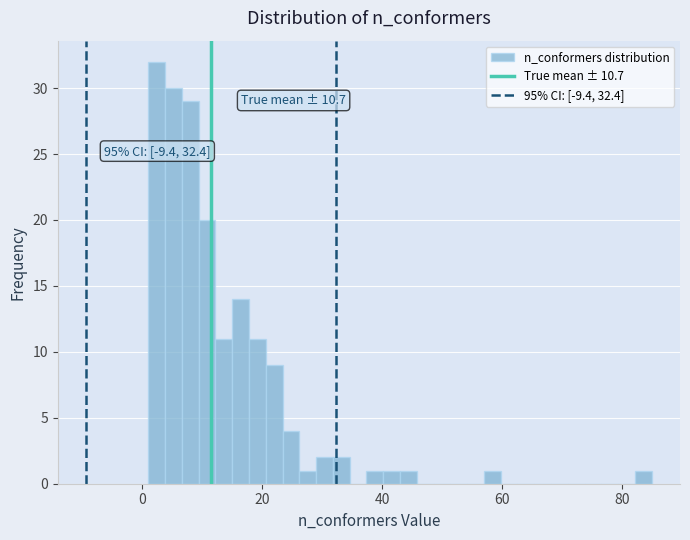

Around what value on the x-axis is the tallest bar? Give the approximate position of its centre, as read against the axis.

2